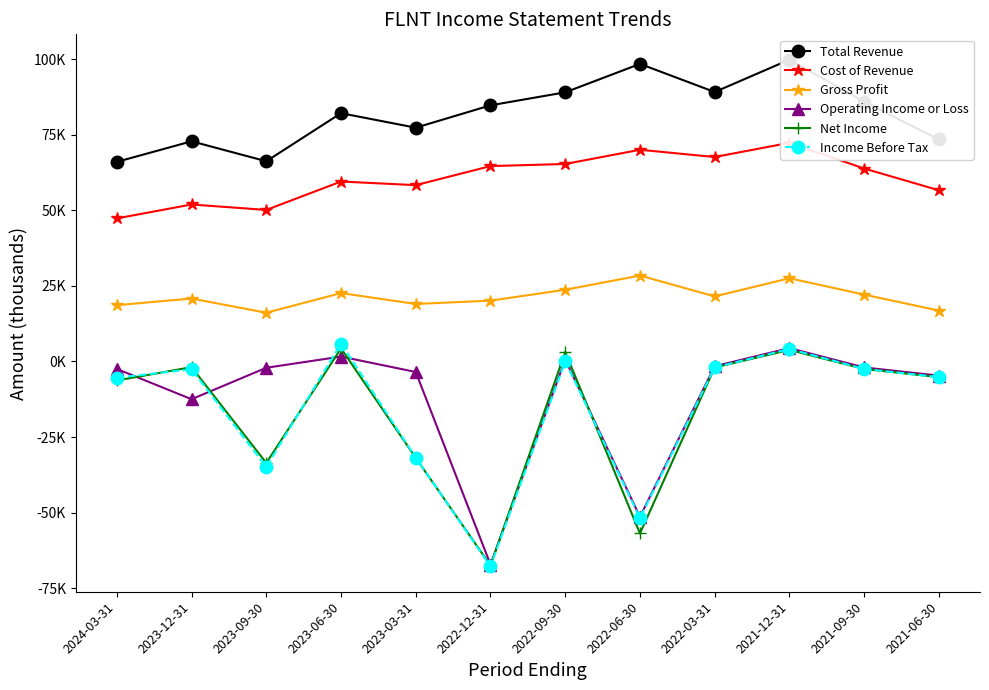

What is the sum of the Operating Income or Loss values at 2023-03-31 and 2021-12-31?

900